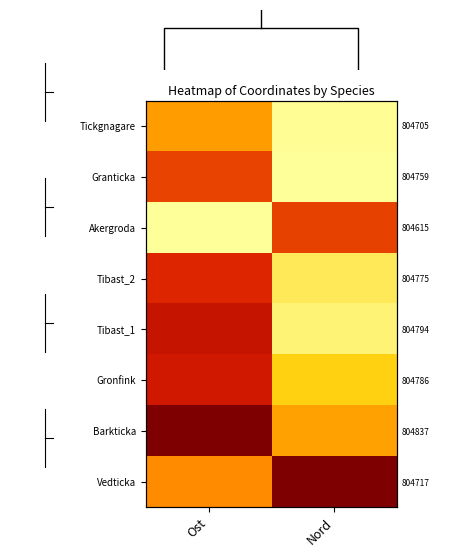

At which label is Tibast_1 closest to 0?

Nord